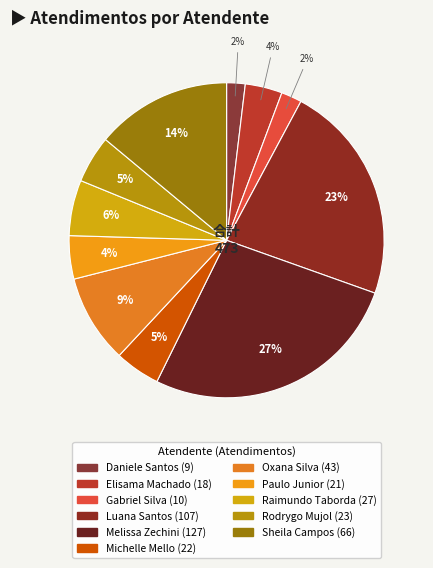

How many segments does this pie chart have?

11